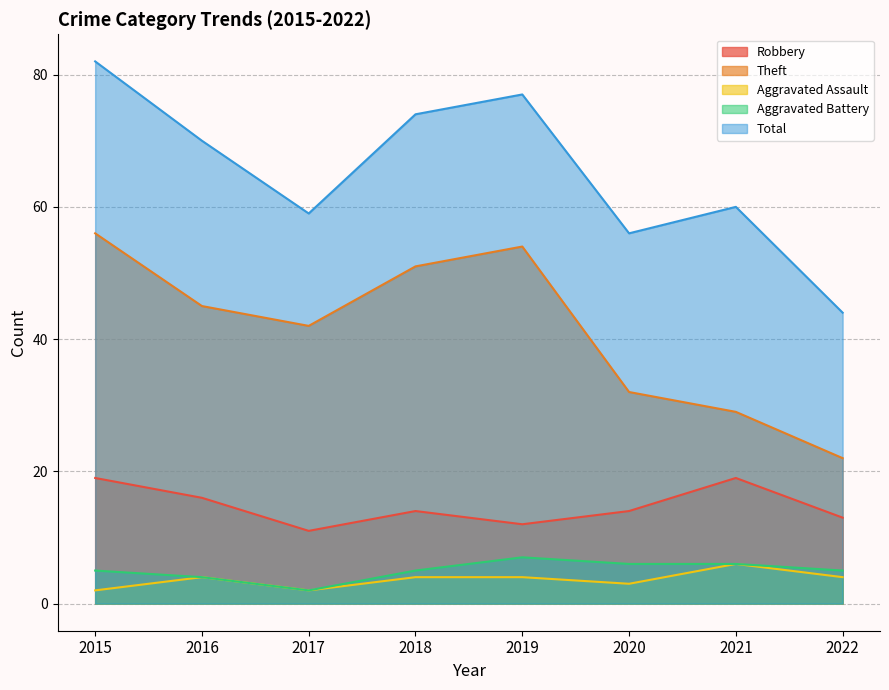

How many lines are shown in the chart?

5